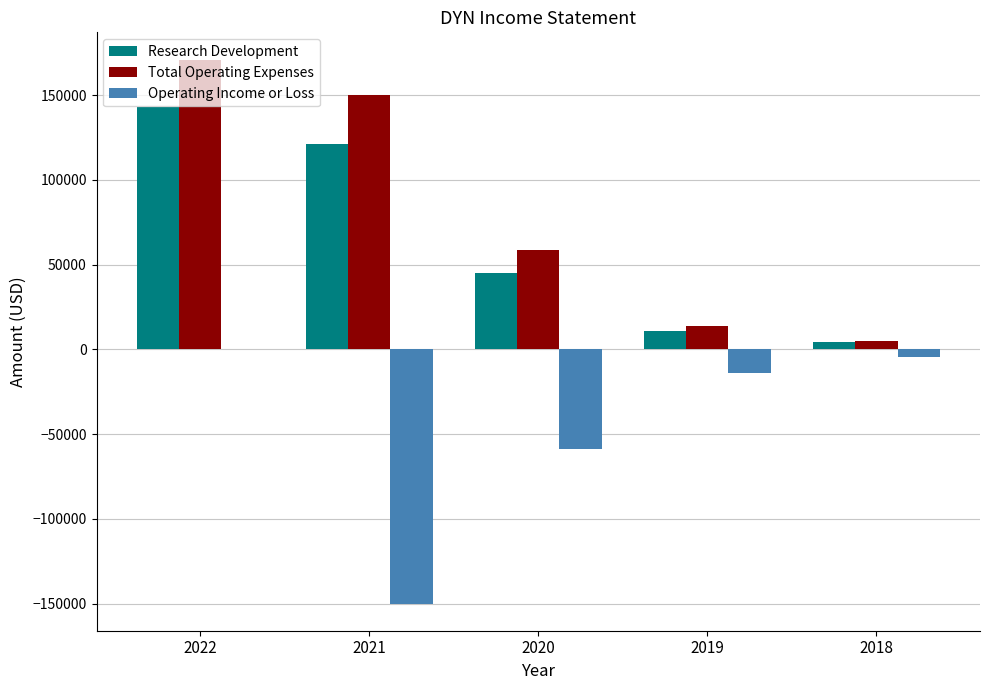

Which series has the largest total across all categories?

Total Operating Expenses